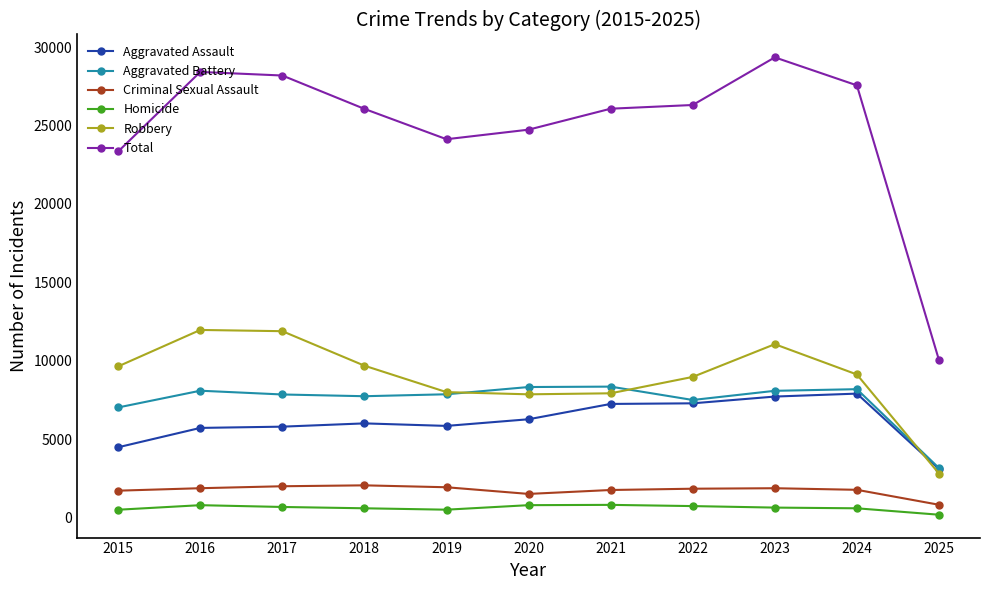

Is the value of Criminal Sexual Assault at 2024 greater than the value of Homicide at 2015?

Yes